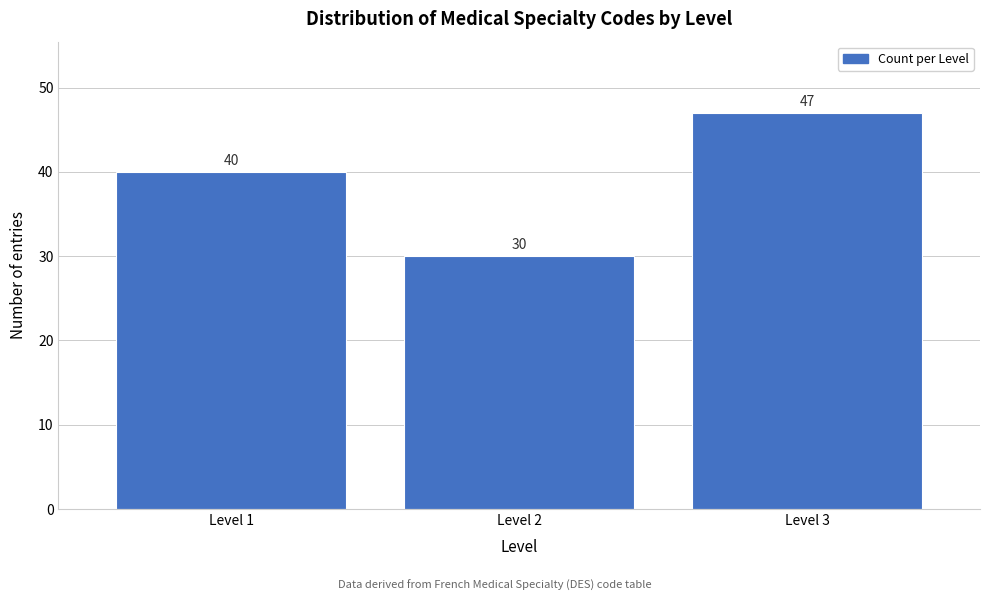

Reading left to right, list all the values displayed in this chart.

Level 1=40	Level 2=30	Level 3=47